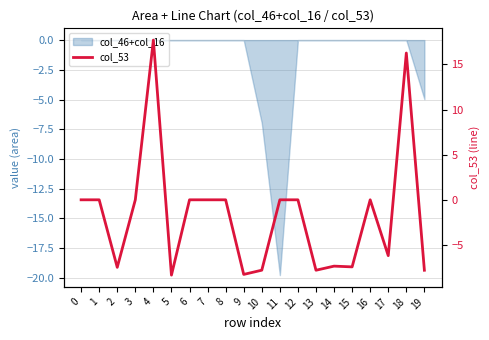

What is the minimum value shown in the chart?

-8.3